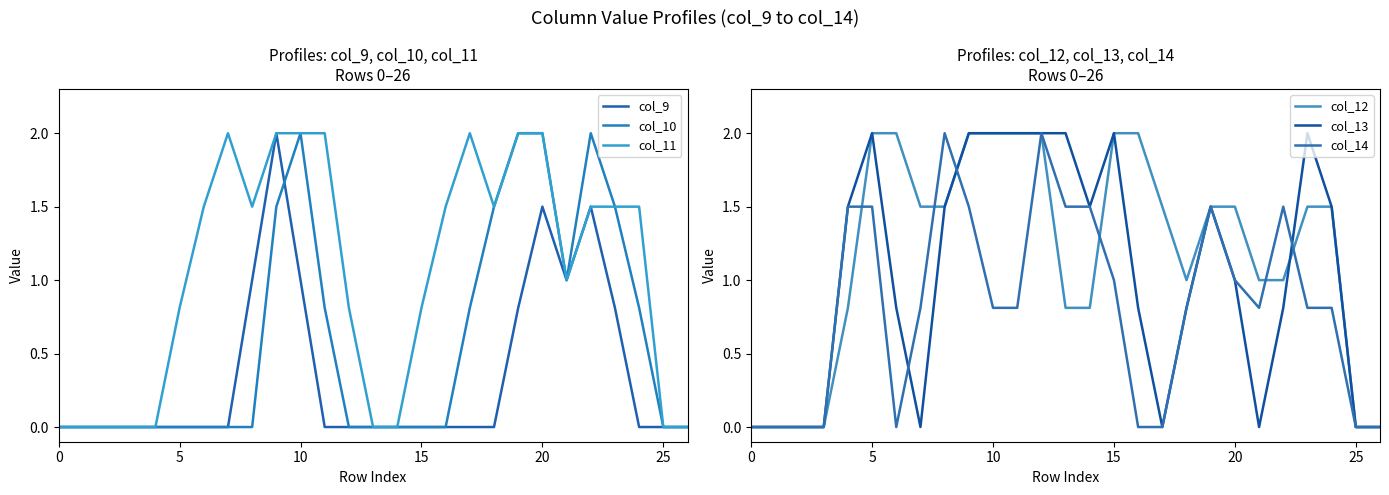

How many interior local peaks does the col_14 series have?

4